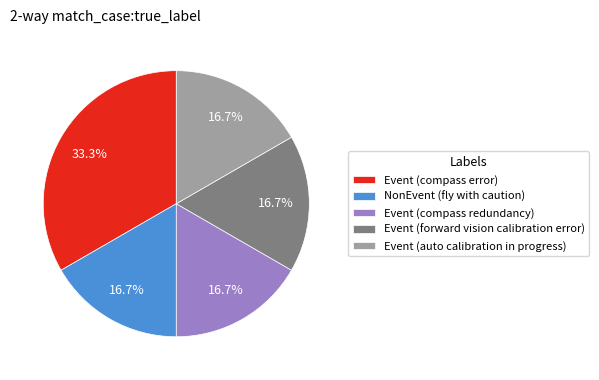

Is it true that Event (compass error) is 33% of the pie?

True